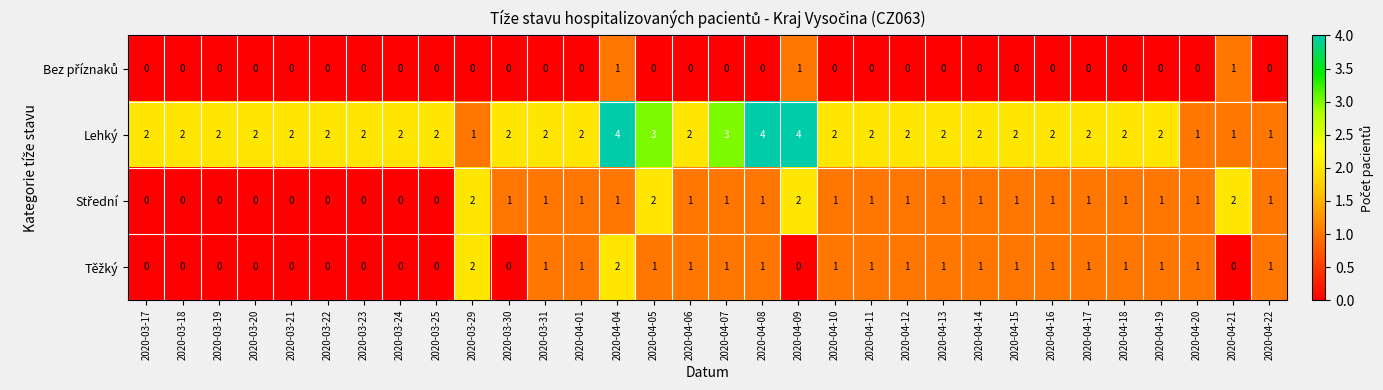

What is the difference between the second highest and minimum values in the Lehký series?

3